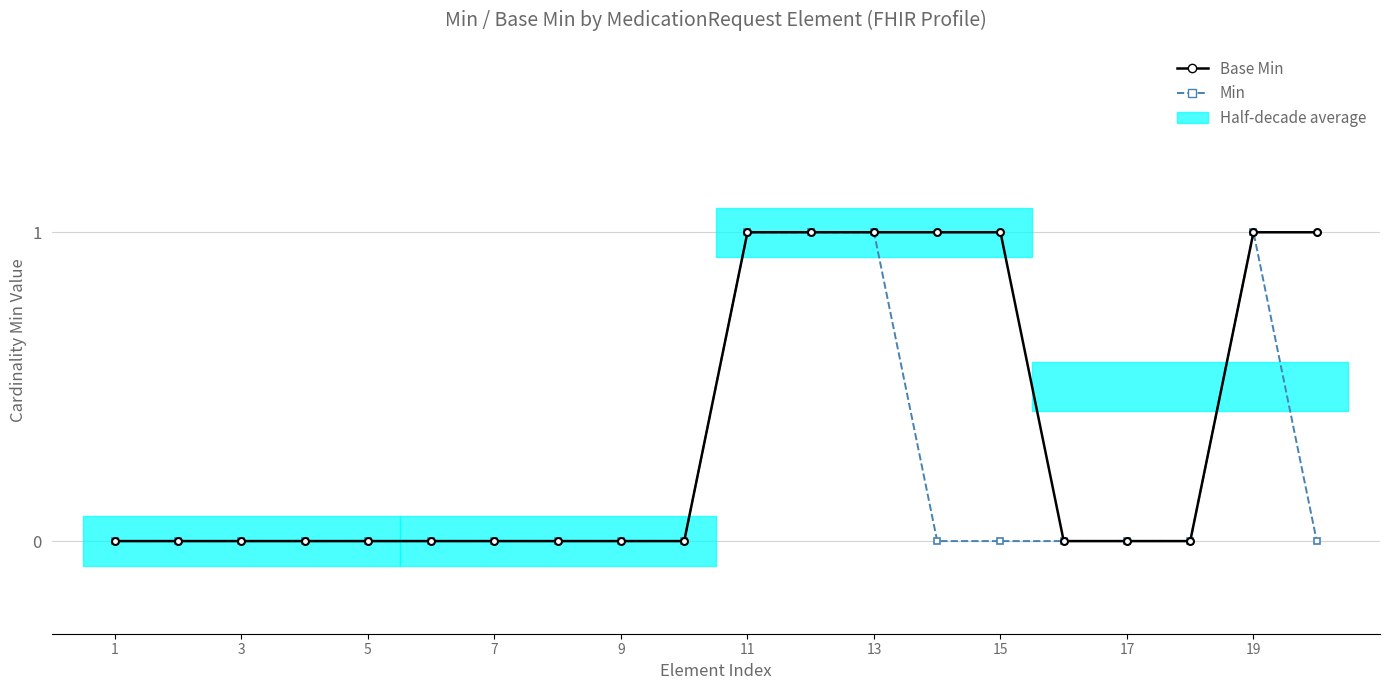

How many lines are shown in the chart?

2